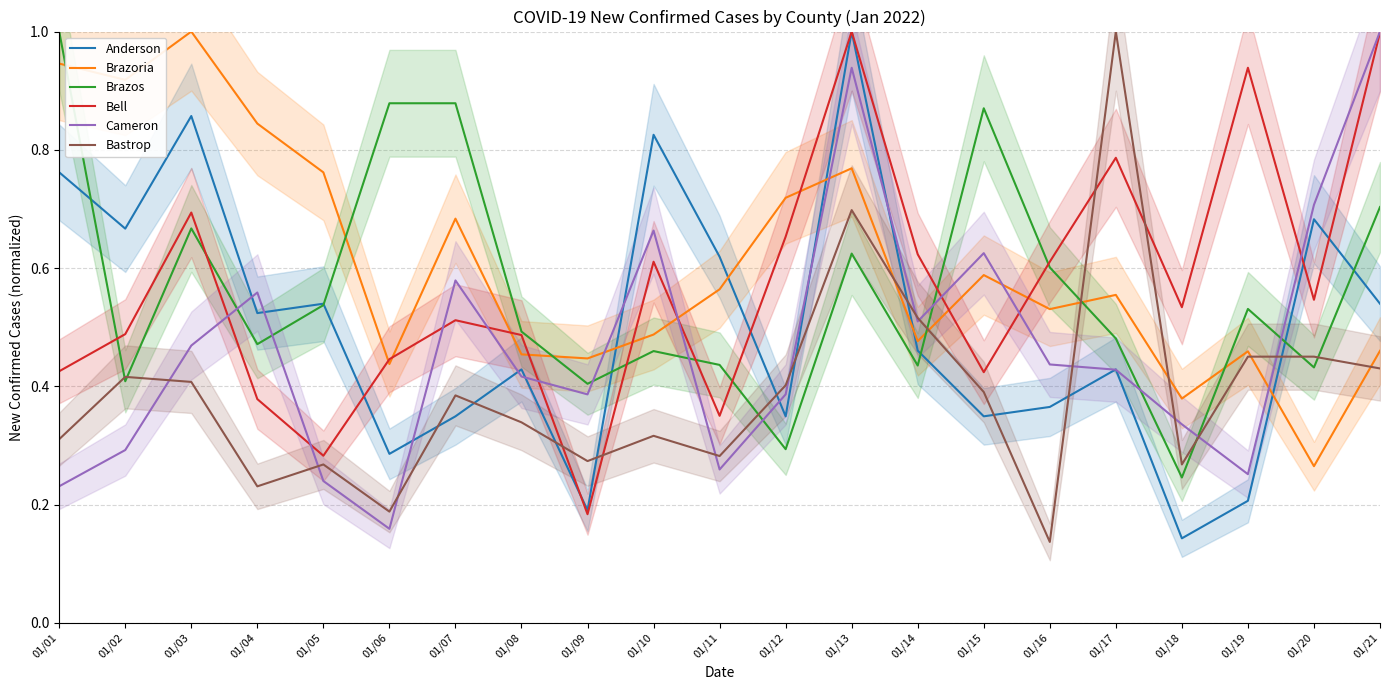

Reading right to left, list all the values displayed in this chart.

Anderson: 01/21=0.5	01/20=0.7	01/19=0.2	01/18=0.1	01/17=0.4	01/16=0.4	01/15=0.3	01/14=0.5	01/13=1.0	01/12=0.3	01/11=0.6	01/10=0.8	01/09=0.2	01/08=0.4	01/07=0.3	01/06=0.3	01/05=0.5	01/04=0.5	01/03=0.9	01/02=0.7	01/01=0.8
Brazoria: 01/21=0.5	01/20=0.3	01/19=0.5	01/18=0.4	01/17=0.6	01/16=0.5	01/15=0.6	01/14=0.5	01/13=0.8	01/12=0.7	01/11=0.6	01/10=0.5	01/09=0.4	01/08=0.5	01/07=0.7	01/06=0.4	01/05=0.8	01/04=0.8	01/03=1.0	01/02=0.9	01/01=0.9
Brazos: 01/21=0.7	01/20=0.4	01/19=0.5	01/18=0.2	01/17=0.5	01/16=0.6	01/15=0.9	01/14=0.4	01/13=0.6	01/12=0.3	01/11=0.4	01/10=0.5	01/09=0.4	01/08=0.5	01/07=0.9	01/06=0.9	01/05=0.5	01/04=0.5	01/03=0.7	01/02=0.4	01/01=1.0
Bell: 01/21=1.0	01/20=0.5	01/19=0.9	01/18=0.5	01/17=0.8	01/16=0.6	01/15=0.4	01/14=0.6	01/13=1.0	01/12=0.7	01/11=0.4	01/10=0.6	01/09=0.2	01/08=0.5	01/07=0.5	01/06=0.4	01/05=0.3	01/04=0.4	01/03=0.7	01/02=0.5	01/01=0.4
Cameron: 01/21=1.0	01/20=0.7	01/19=0.3	01/18=0.3	01/17=0.4	01/16=0.4	01/15=0.6	01/14=0.5	01/13=0.9	01/12=0.4	01/11=0.3	01/10=0.7	01/09=0.4	01/08=0.4	01/07=0.6	01/06=0.2	01/05=0.2	01/04=0.6	01/03=0.5	01/02=0.3	01/01=0.2
Bastrop: 01/21=0.4	01/20=0.5	01/19=0.5	01/18=0.3	01/17=1.0	01/16=0.1	01/15=0.4	01/14=0.5	01/13=0.7	01/12=0.4	01/11=0.3	01/10=0.3	01/09=0.3	01/08=0.3	01/07=0.4	01/06=0.2	01/05=0.3	01/04=0.2	01/03=0.4	01/02=0.4	01/01=0.3